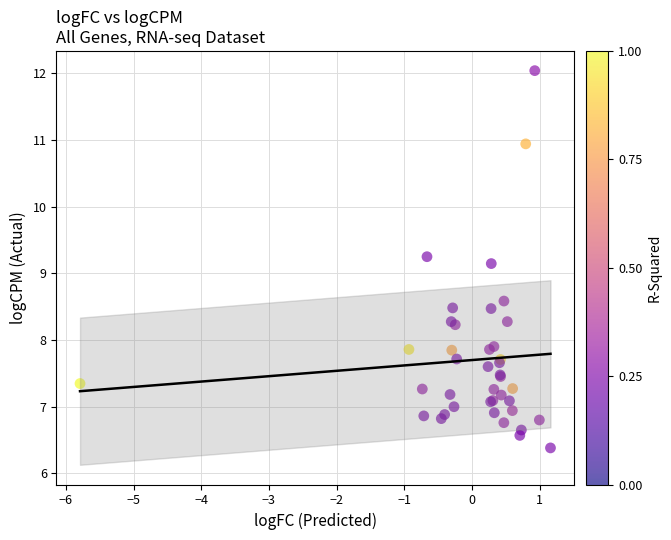

What Y value in the scatter plot is closest to 9?

9.1